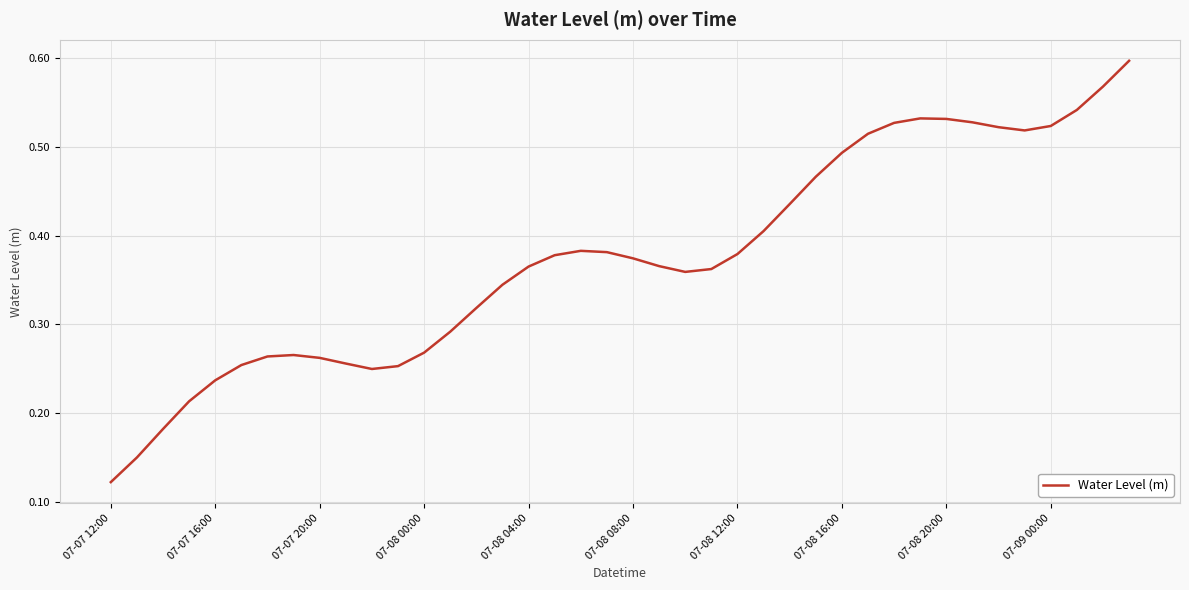

What is the maximum value shown in the chart?

0.6